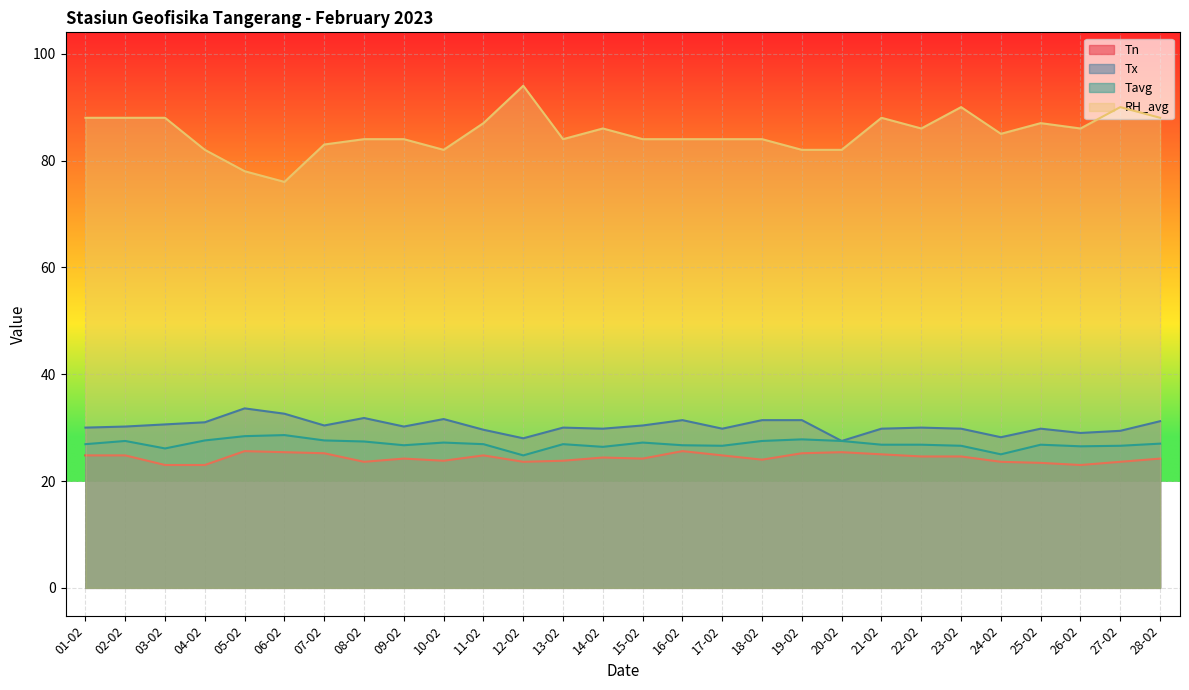

Reading left to right, extract all data points from this chart.

Tn: 24.8	24.8	23.0	23.0	25.6	25.4	25.2	23.6	24.2	23.8	24.8	23.6	23.8	24.4	24.2	25.6	24.8	24.0	25.2	25.4	25.0	24.6	24.6	23.6	23.4	23.0	23.6	24.2
Tx: 30.0	30.2	30.6	31.0	33.6	32.6	30.4	31.8	30.2	31.6	29.6	28.0	30.0	29.8	30.4	31.4	29.8	31.4	31.4	27.5	29.8	30.0	29.8	28.2	29.8	29.0	29.4	31.2
Tavg: 26.9	27.5	26.1	27.6	28.4	28.6	27.6	27.4	26.7	27.2	26.9	24.8	26.9	26.4	27.2	26.7	26.6	27.5	27.8	27.5	26.8	26.8	26.6	25.0	26.8	26.5	26.6	27.0
RH_avg: 88.0	88.0	88.0	82.0	78.0	76.0	83.0	84.0	84.0	82.0	87.0	94.0	84.0	86.0	84.0	84.0	84.0	84.0	82.0	82.0	88.0	86.0	90.0	85.0	87.0	86.0	90.0	88.0